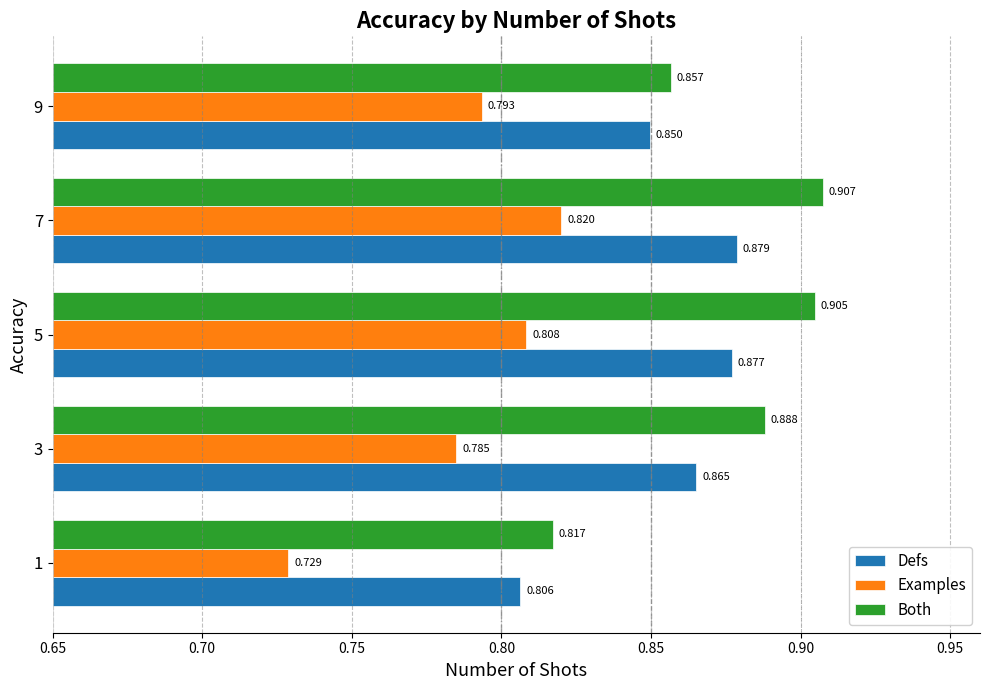

Between 5 and 9, which series saw the biggest shift?

Both